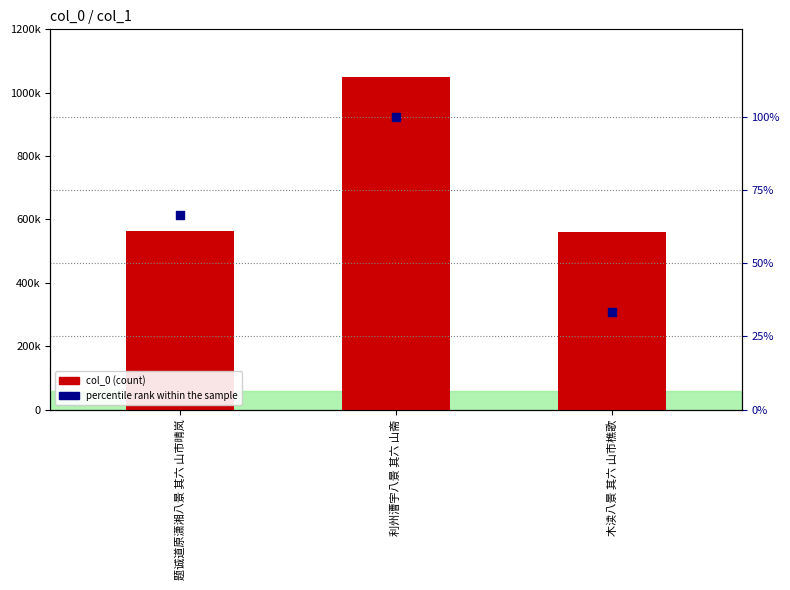

Is the value of col_0 at 利州漕宇八景 其六 山斋 greater than the value of percentile rank within the sample at 利州漕宇八景 其六 山斋?

Yes